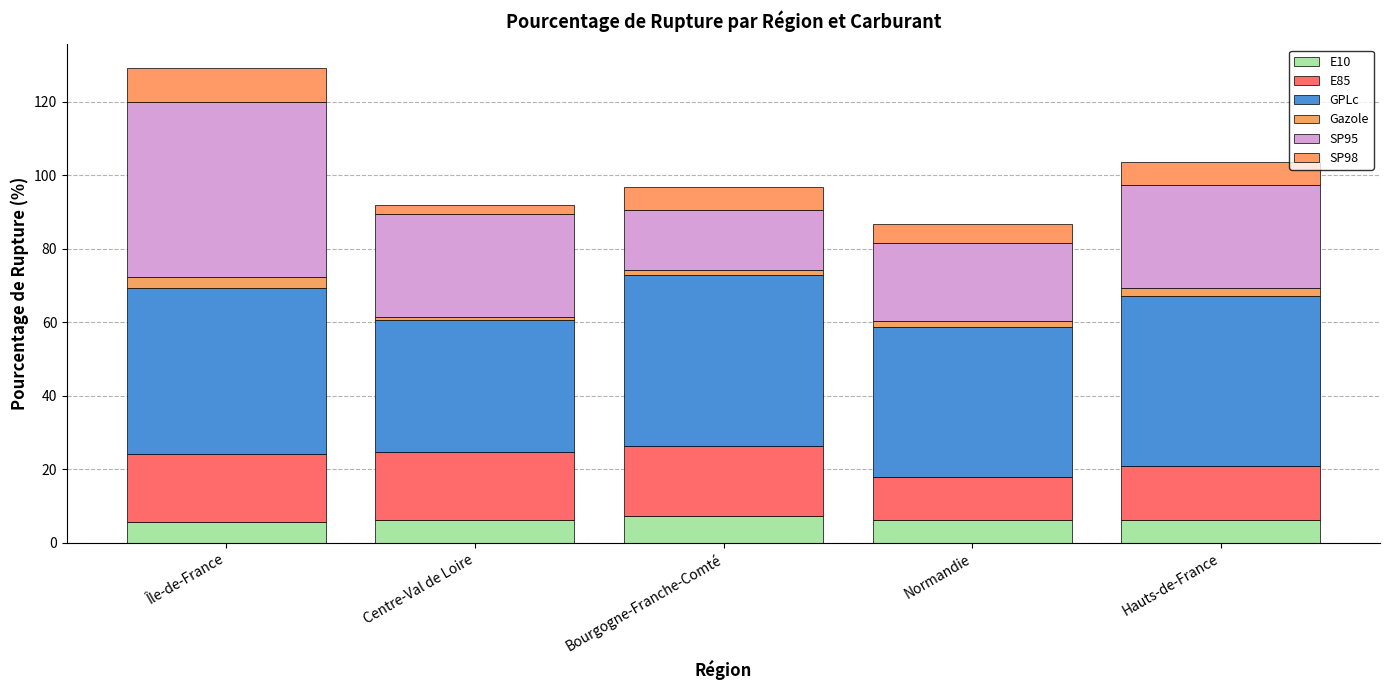

List the series in order of their peak value, highest first.

SP95, GPLc, E85, SP98, E10, Gazole